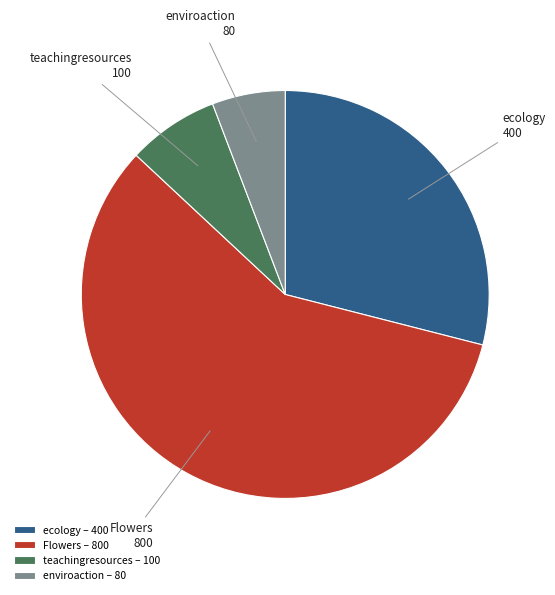

Which slice is the largest?

Flowers